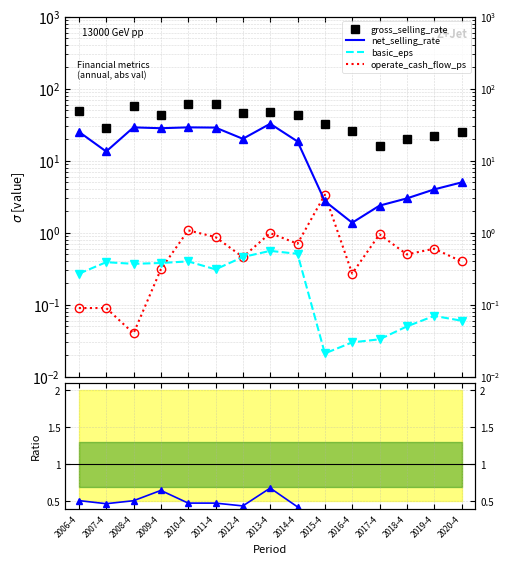

Which has a higher value, 2013-4 or 2006-4?

2013-4